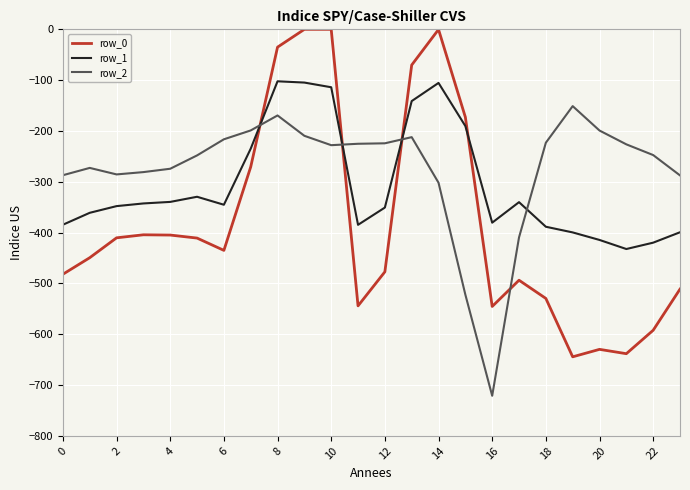

Does the chart have visible grid lines?

Yes